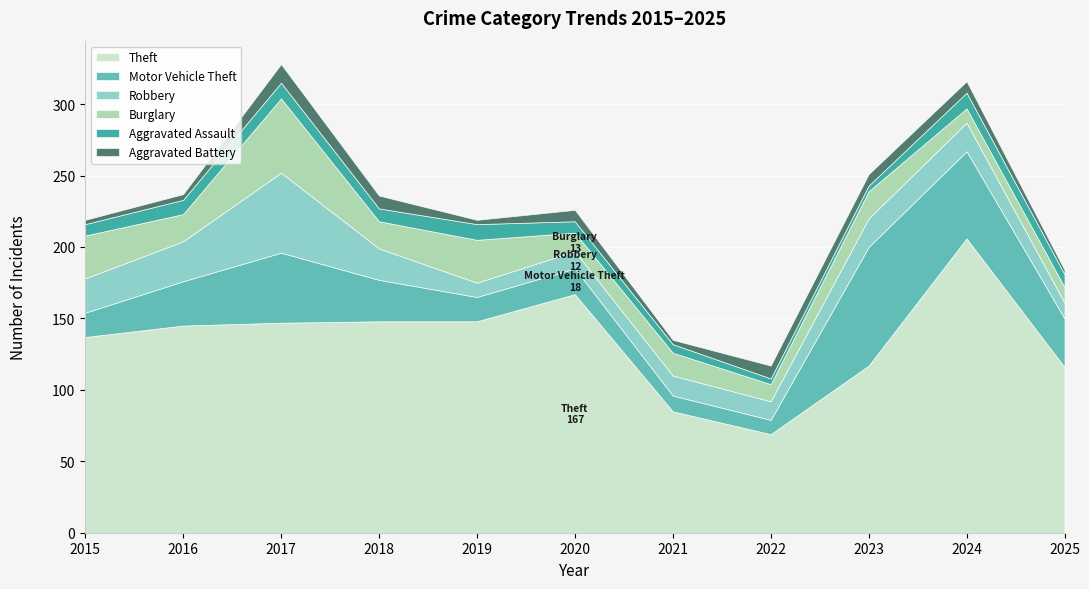

At which category is the sum across all series the highest?

2017